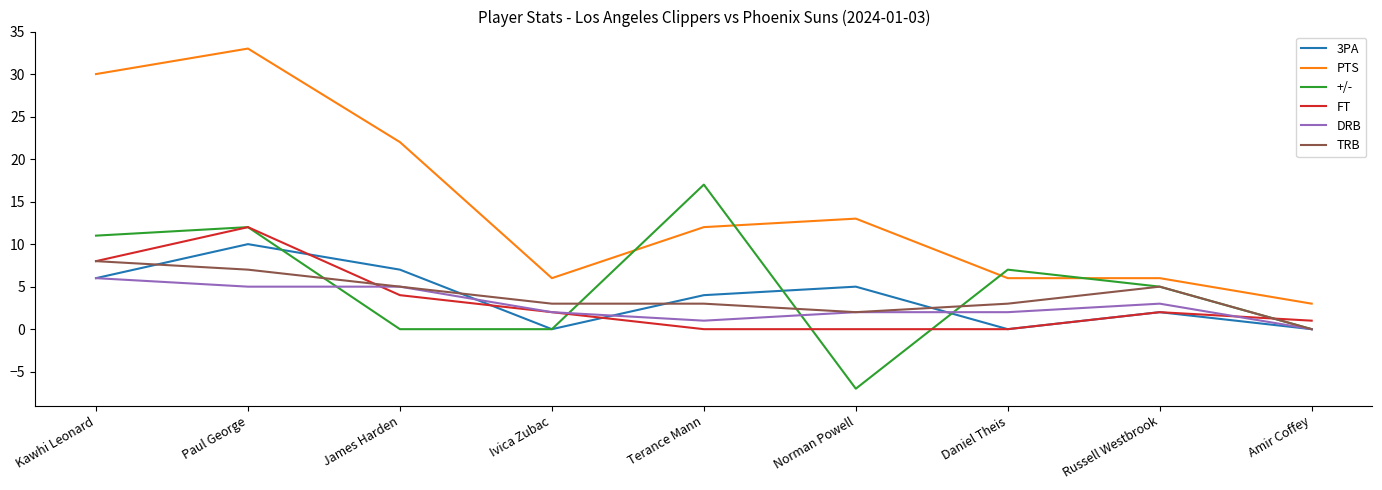

How many intersections are there between +/- and PTS?

4